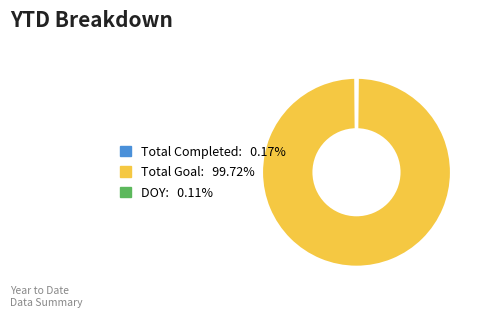

Which slice represents more than half of the pie?

Total Goal